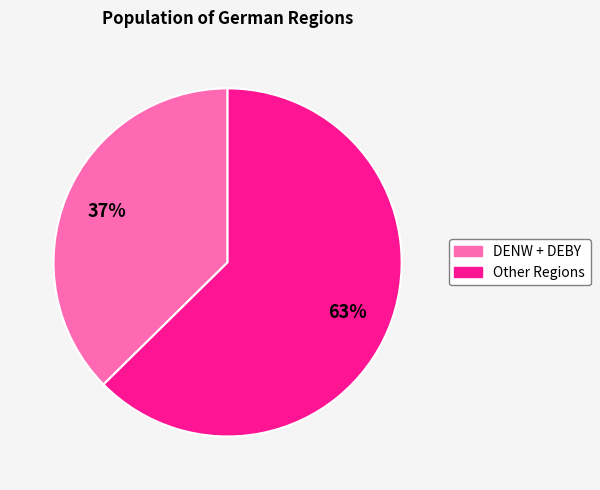

How many segments does this pie chart have?

2